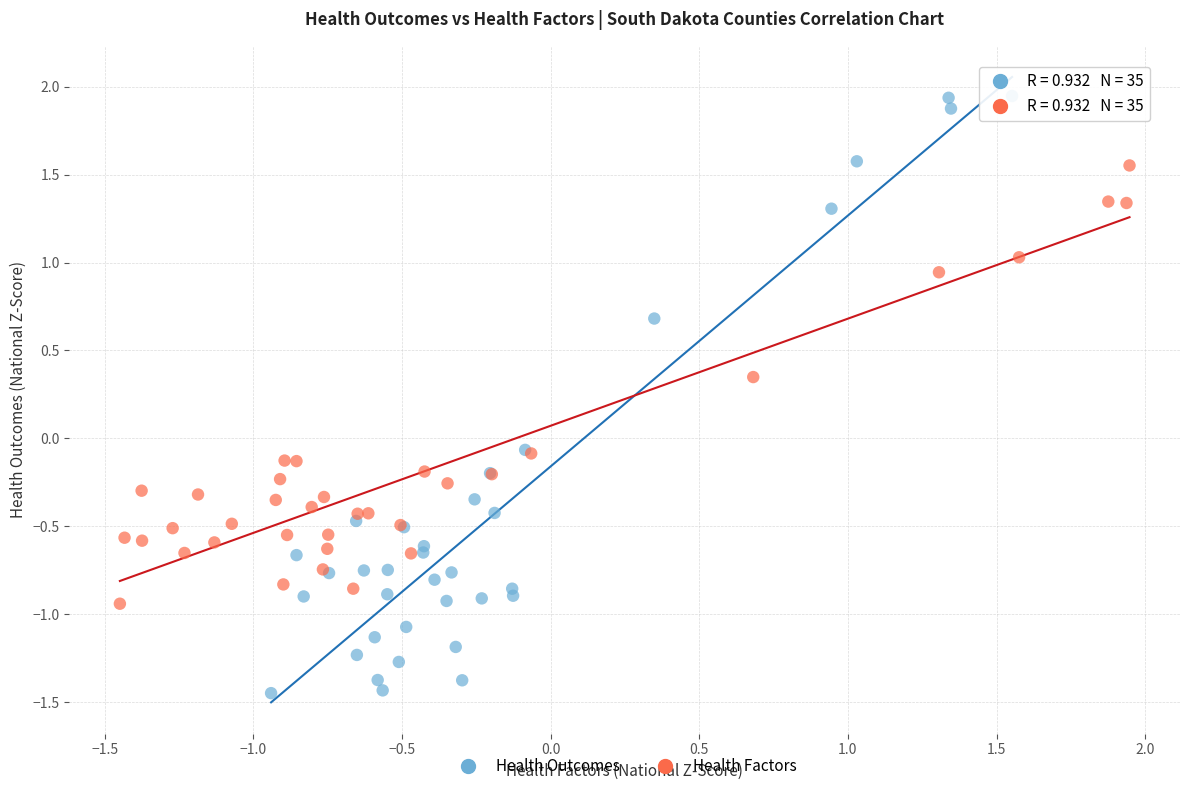

What are all the series names shown in the legend?

Health Outcomes, Health Factors